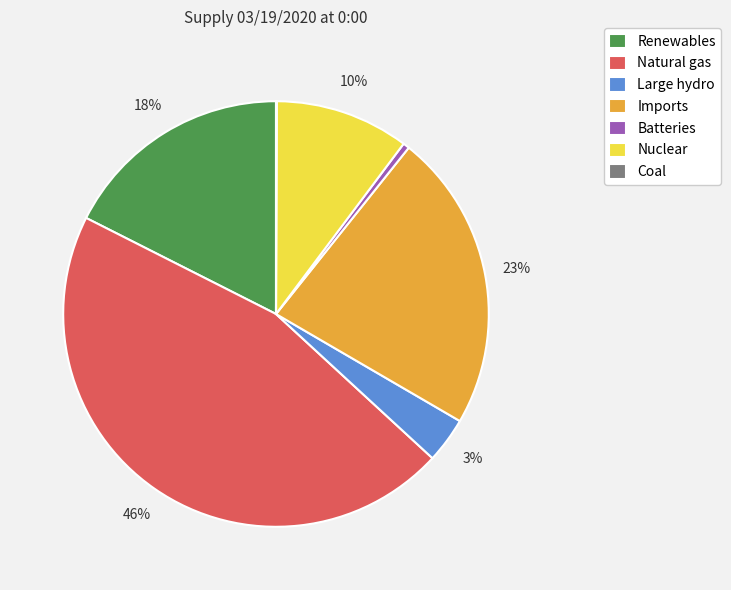

The Renewables slice represents 23% of the pie. True or false?

False